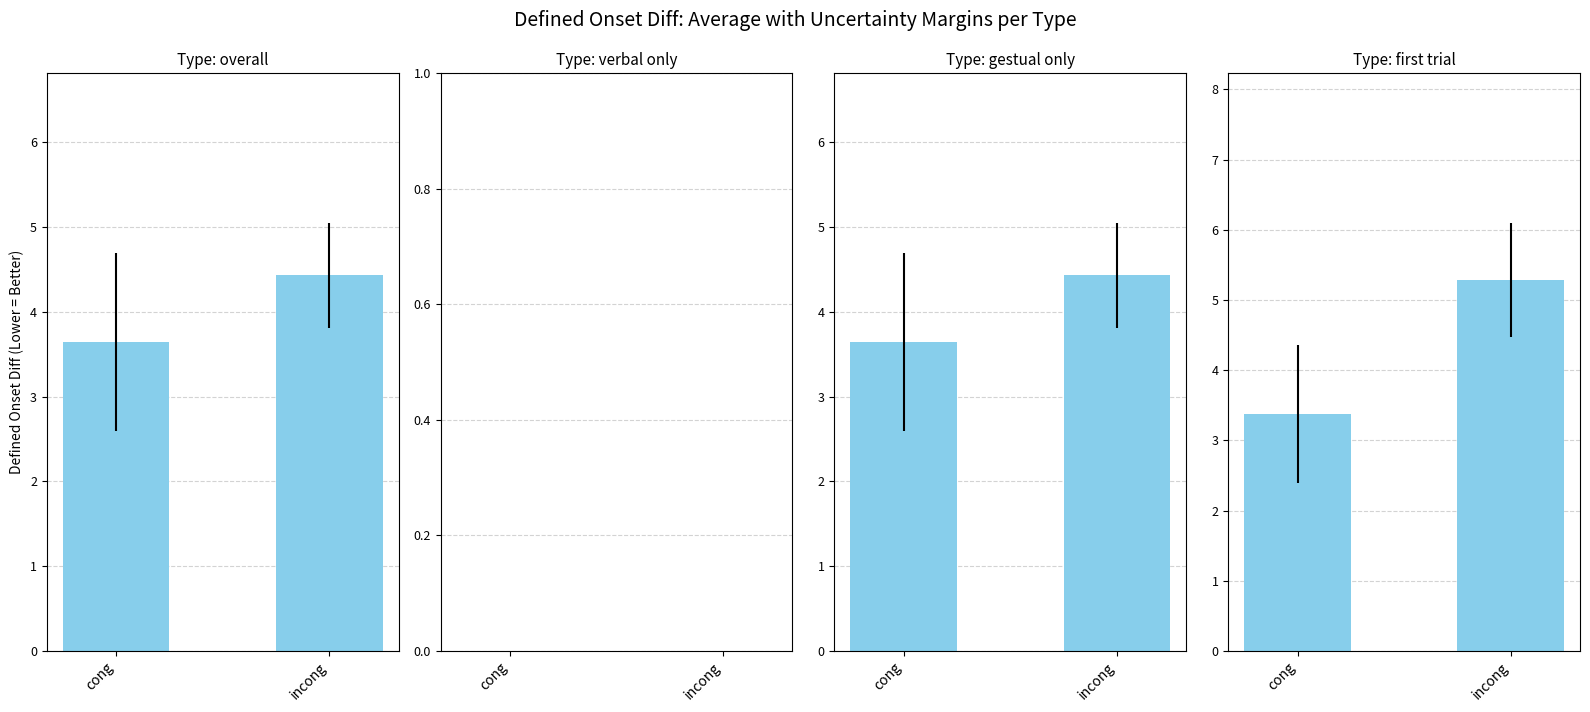

Rank the categories by value from lowest to highest.

cong, incong